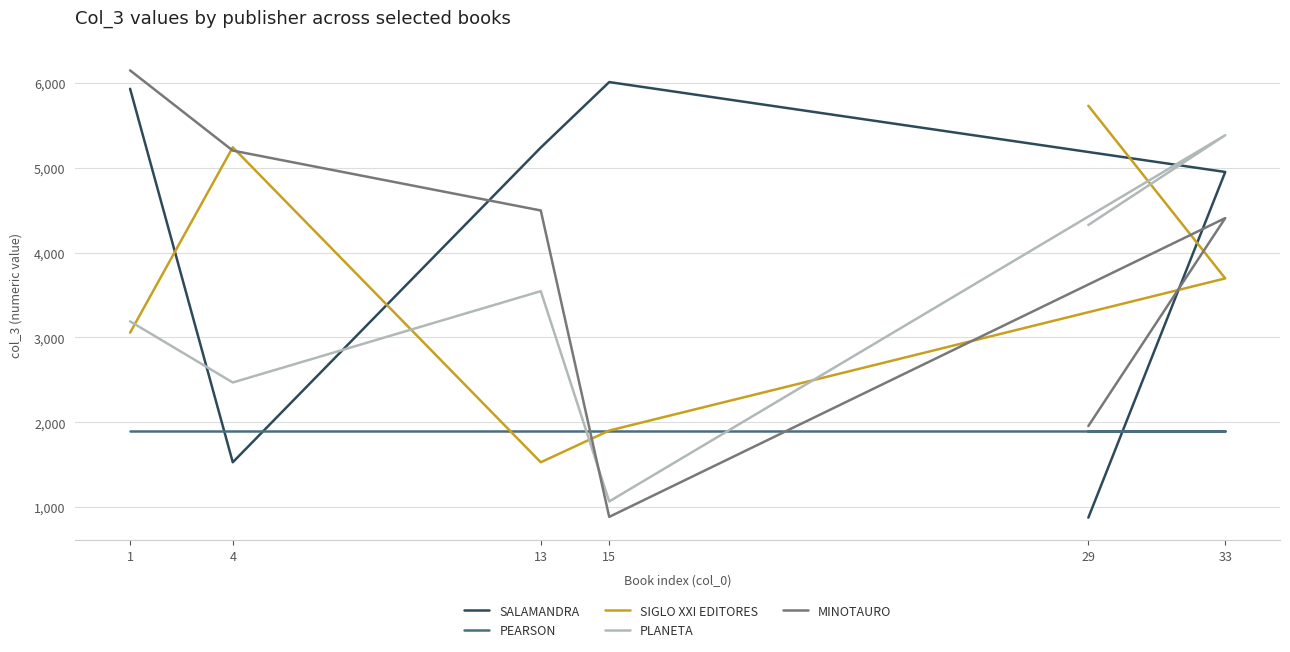

Reading right to left, list all the values displayed in this chart.

SALAMANDRA: 875.0	4951.0	6011.0	5239.0	1528.0	5932.0
PEARSON: 1894.0	1894.0	1894.0	1894.0	1894.0	1894.0
SIGLO XXI EDITORES: 5732.0	3696.0	1902.0	1528.0	5242.0	3056.0
PLANETA: 4326.4	5384.8	1066.4	3545.6	2468.8	3189.6
MINOTAURO: 1955.0	4407.0	884.0	4497.0	5203.0	6149.0